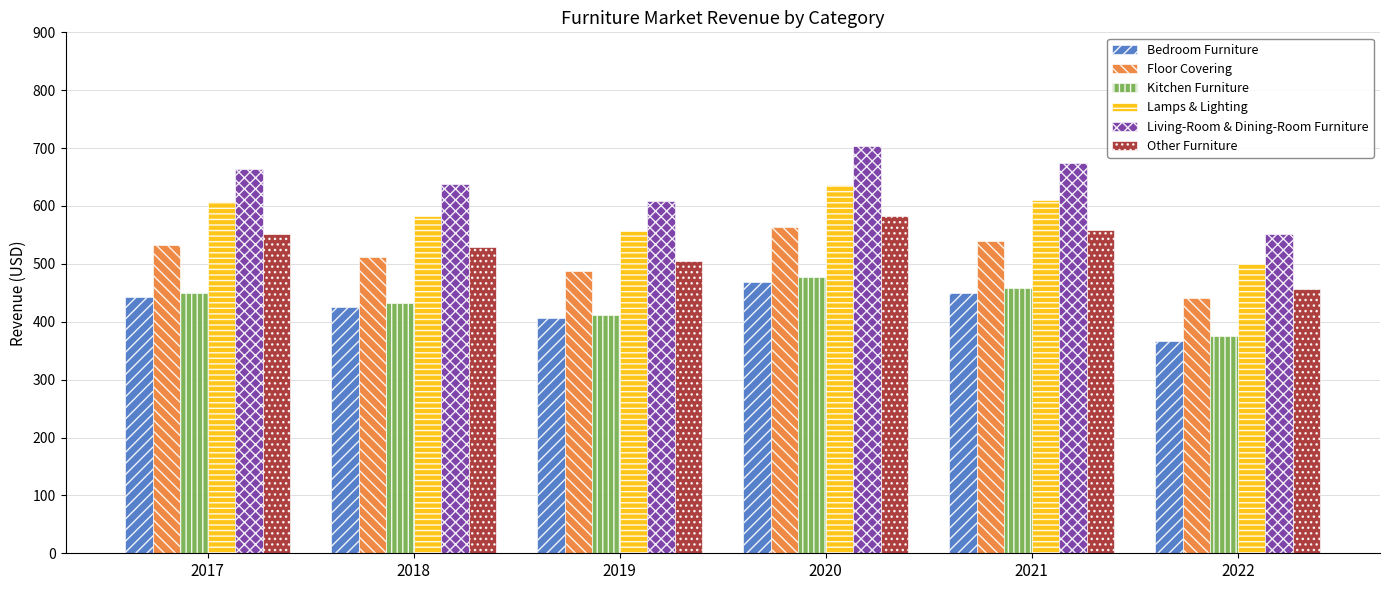

Are the bars grouped side by side (vs. stacked)?

Yes